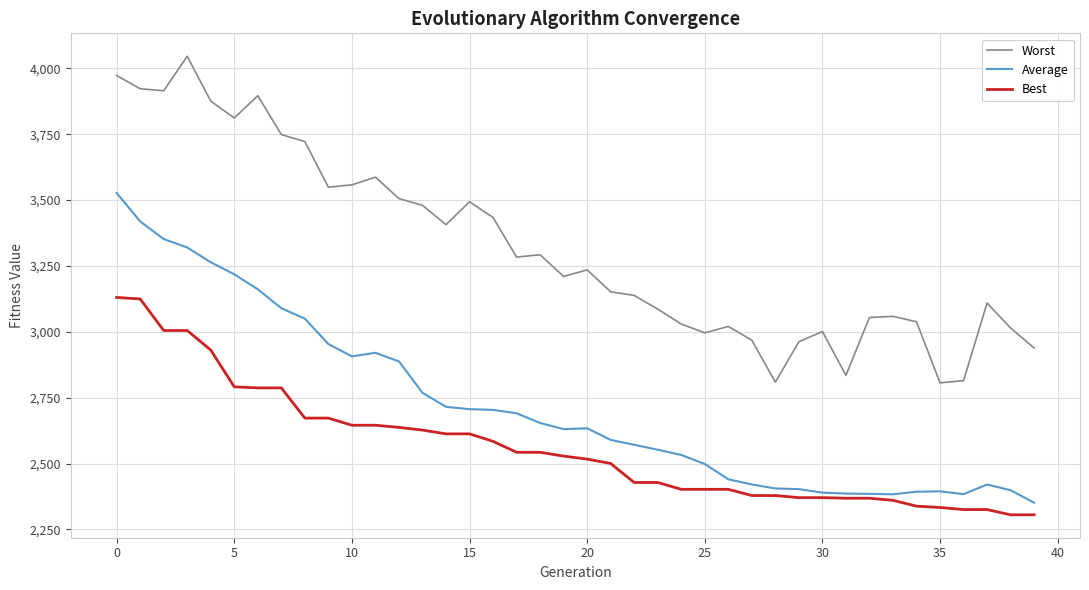

What is the minimum value shown in the chart?

2305.8